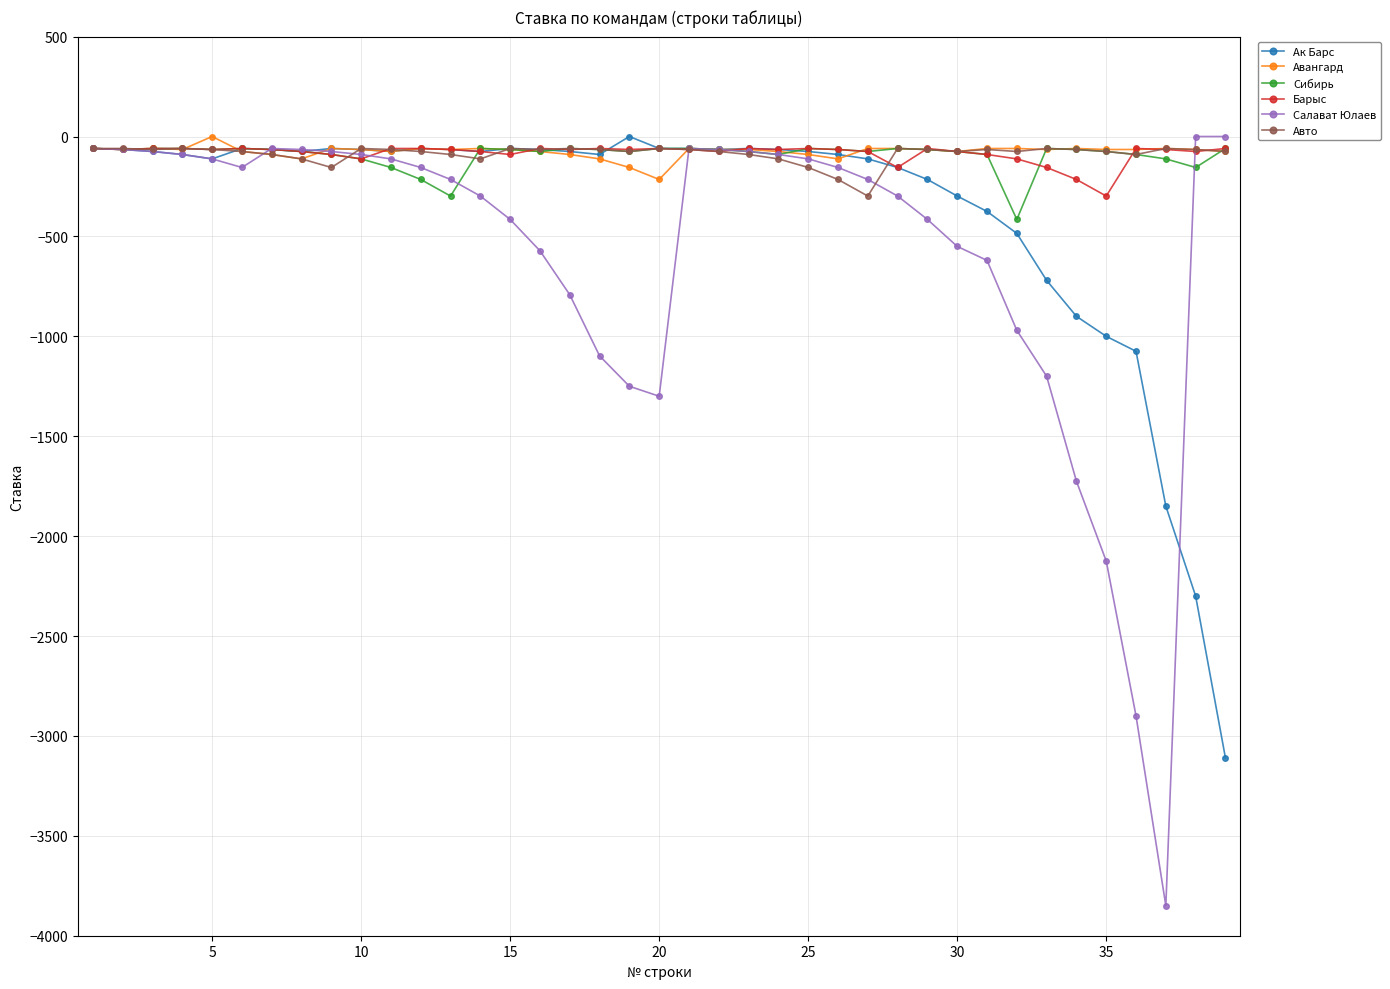

True or false: Авангард and Ак Барс intersect in this chart.

True